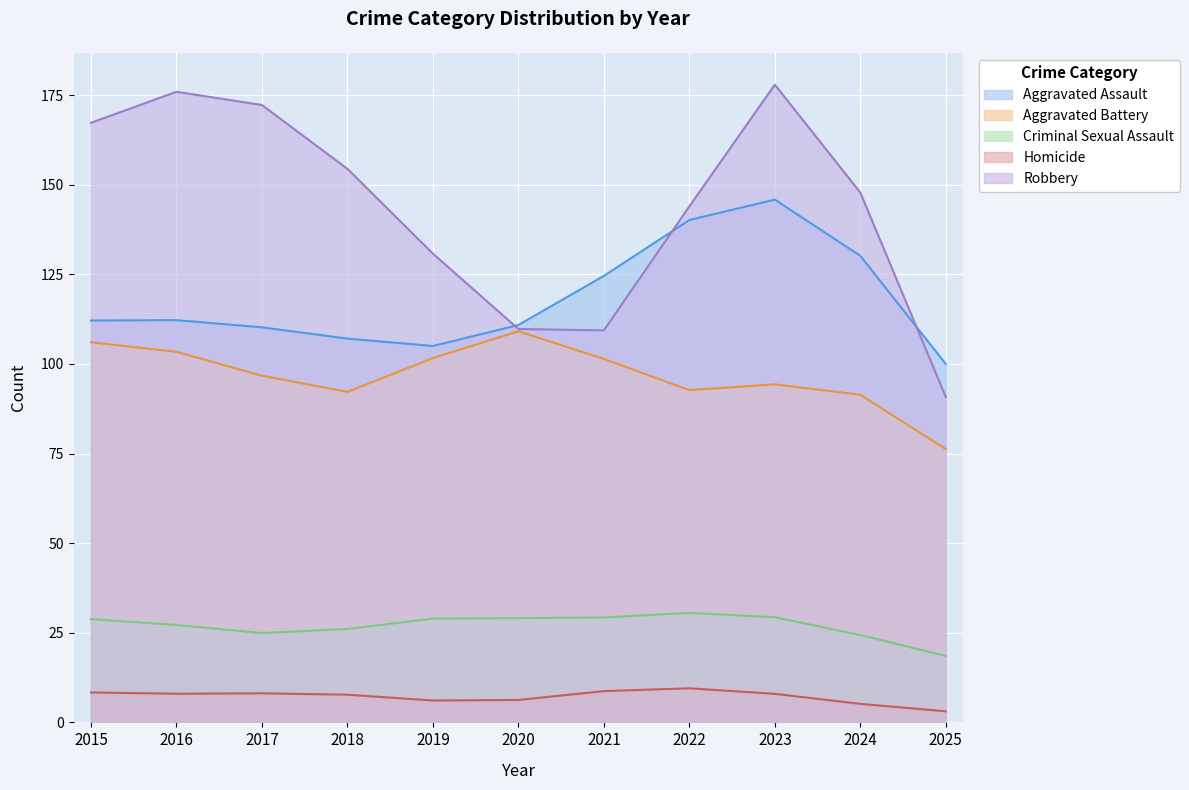

Which series has the largest range (max minus min)?

Robbery